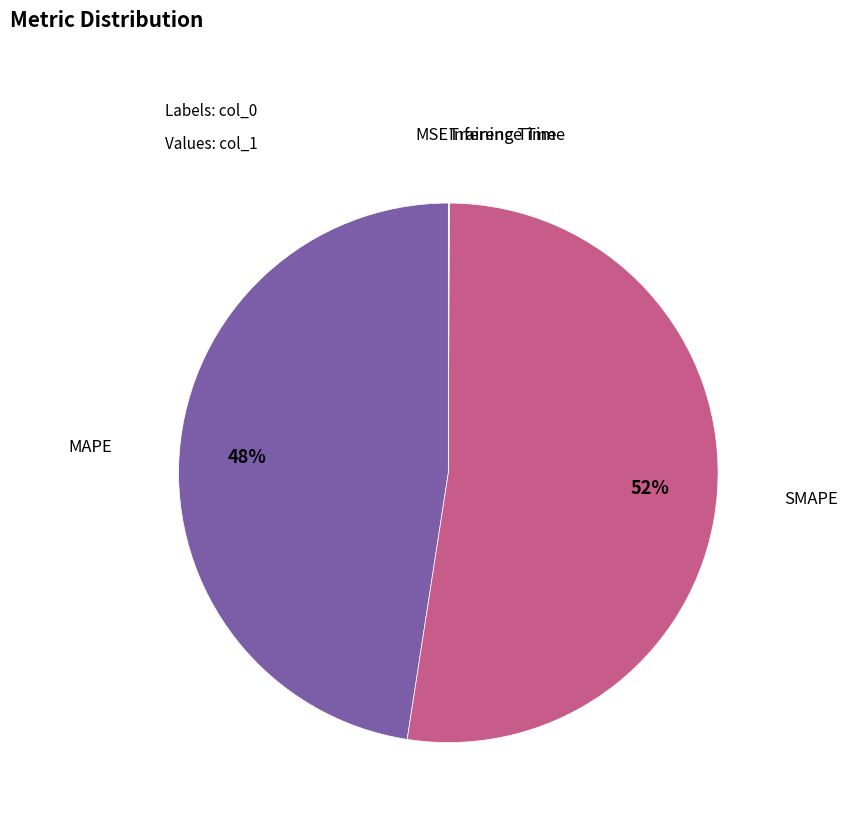

To the nearest percent, what percentage of the pie is SMAPE?

52%